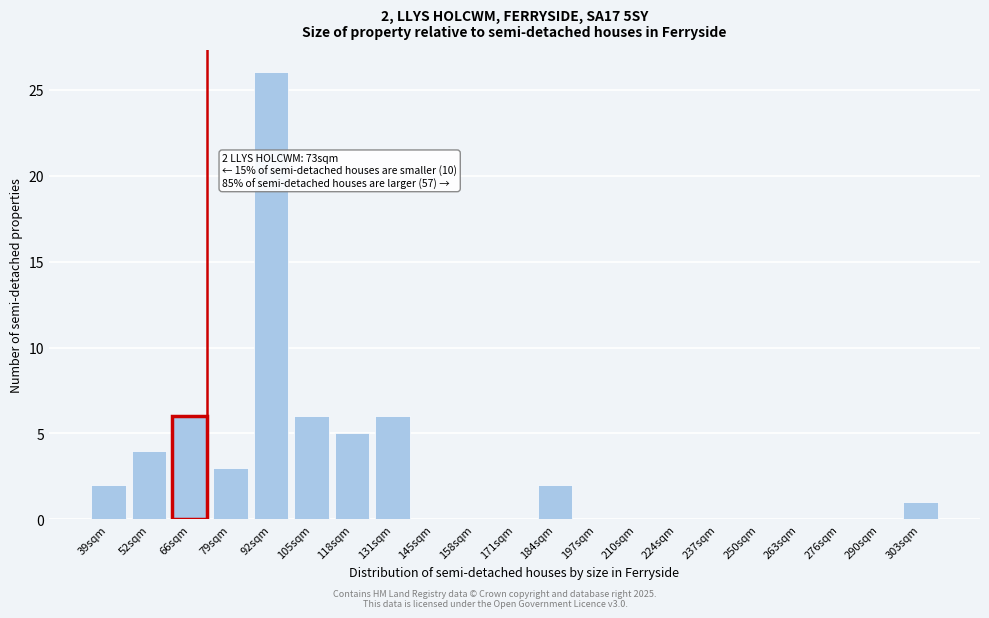

Reading left to right, what are all the values shown in this chart?

39sqm=2	52sqm=4	66sqm=6	79sqm=3	92sqm=26	105sqm=6	118sqm=5	131sqm=6	145sqm=0	158sqm=0	171sqm=0	184sqm=2	197sqm=0	210sqm=0	224sqm=0	237sqm=0	250sqm=0	263sqm=0	276sqm=0	290sqm=0	303sqm=1